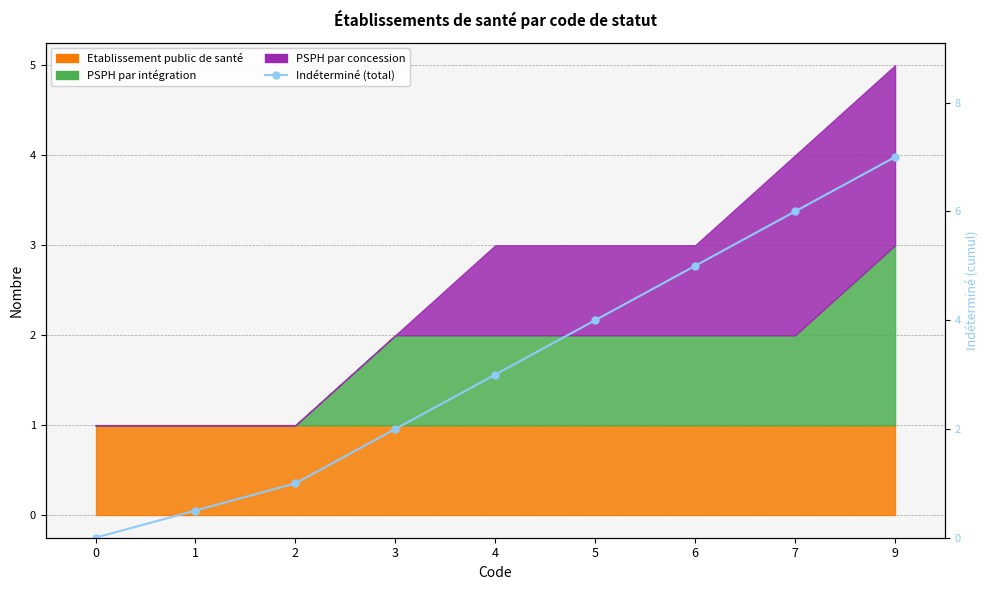

The value at 5 is 7.2. True or false?

False